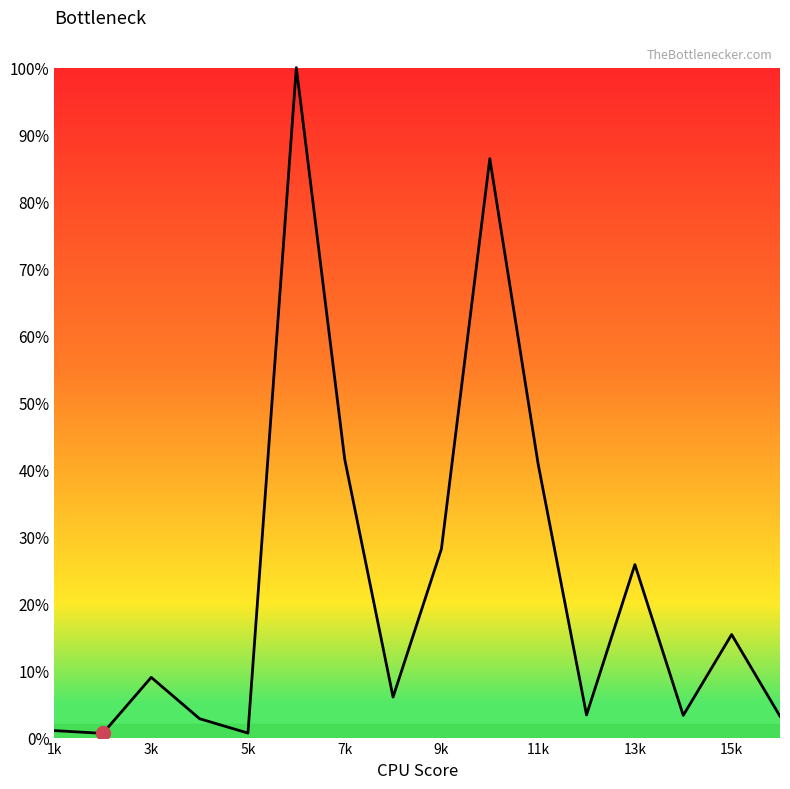

How many points are lower than both their immediate neighbors (excluding endpoints)?

5